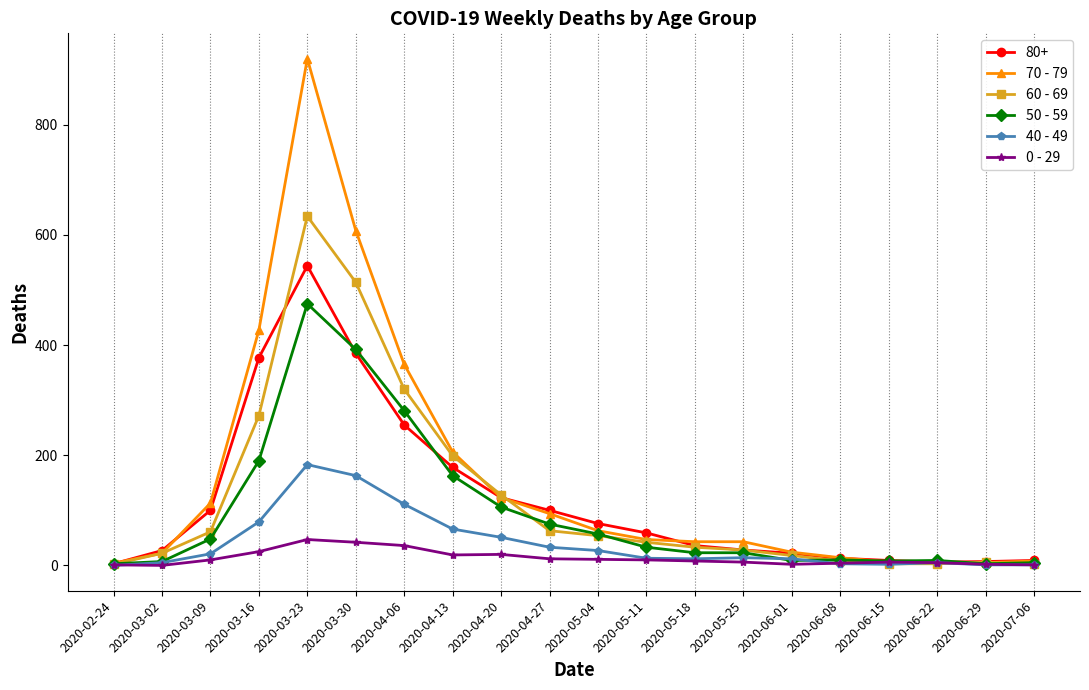

At which label does 80+ reach its peak?

2020-03-23